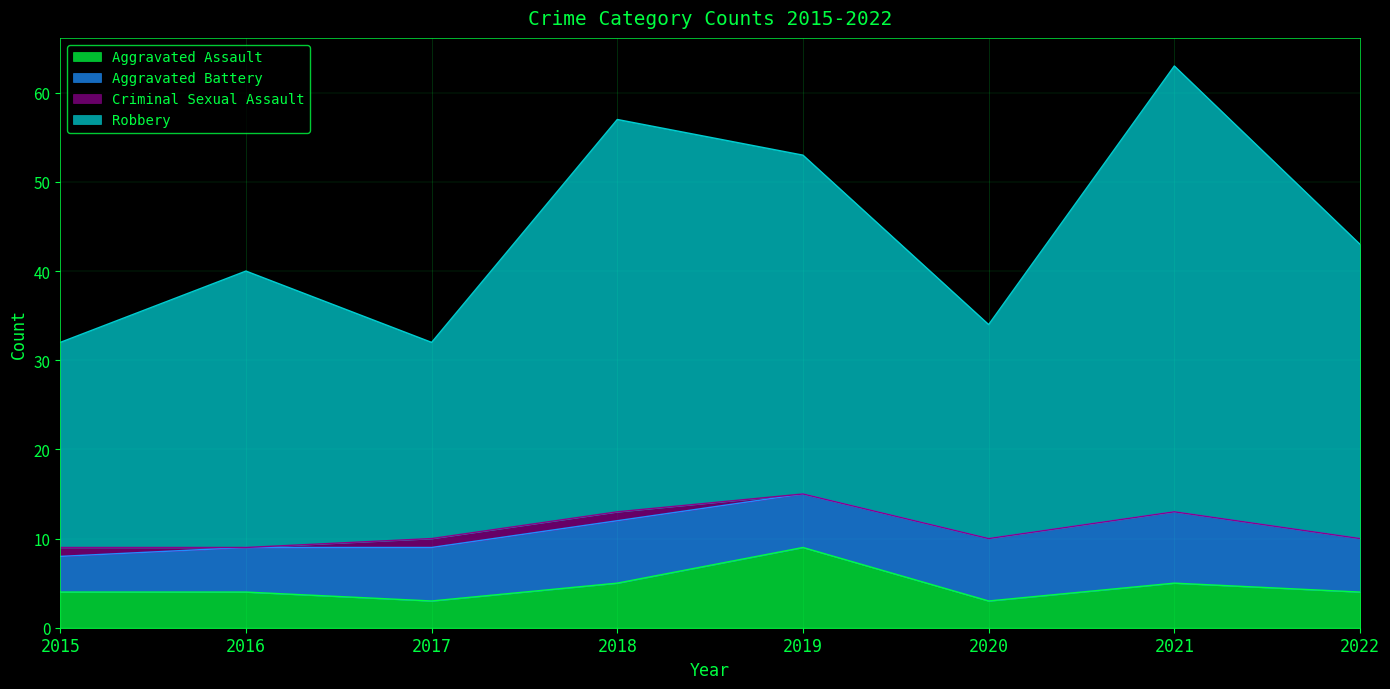

What is the highest value of the Aggravated Assault series?

9